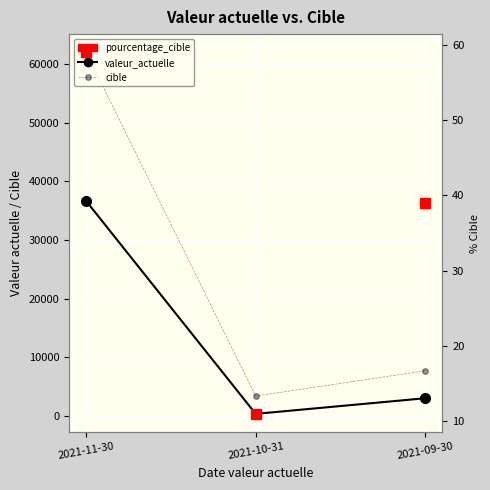

What is the total value across all series at 2021-11-30?

98773